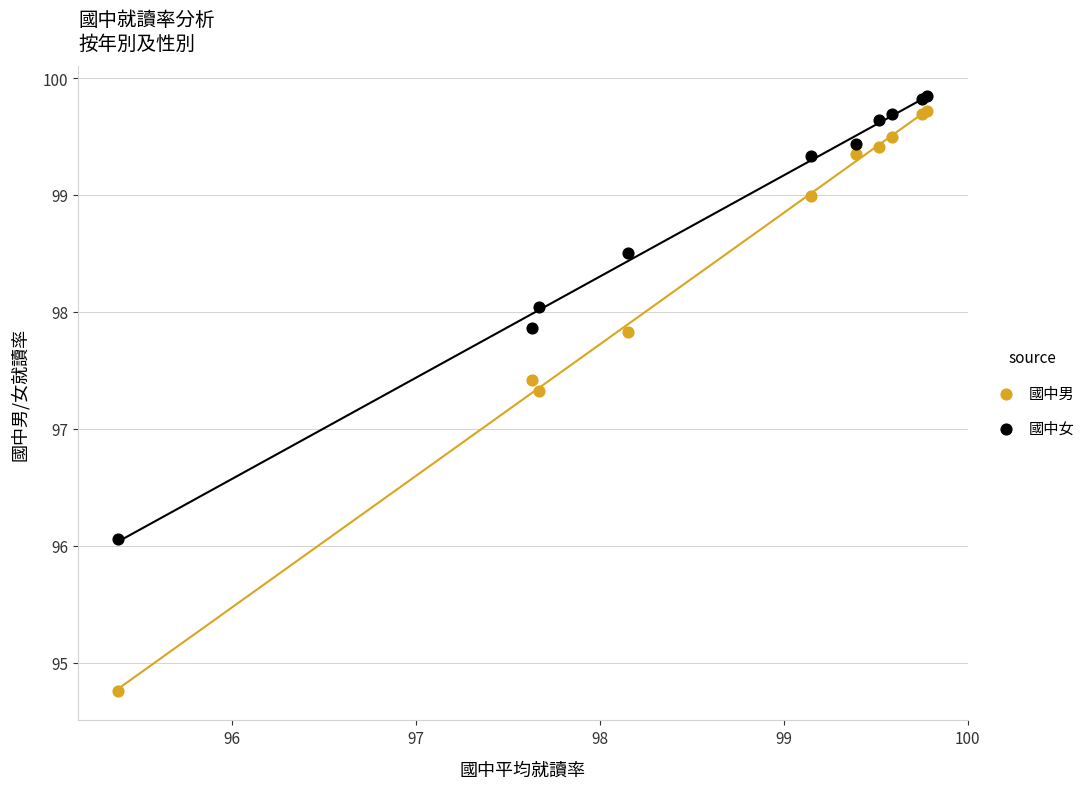

What are all the series names shown in the legend?

國中男, 國中女